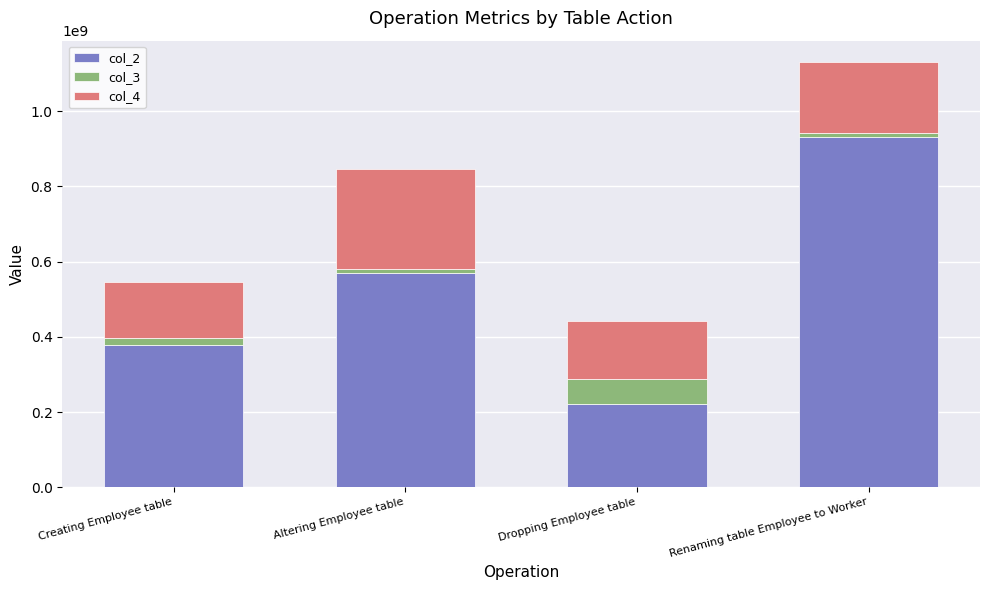

At which category is the sum across all series the highest?

Renaming table Employee to Worker